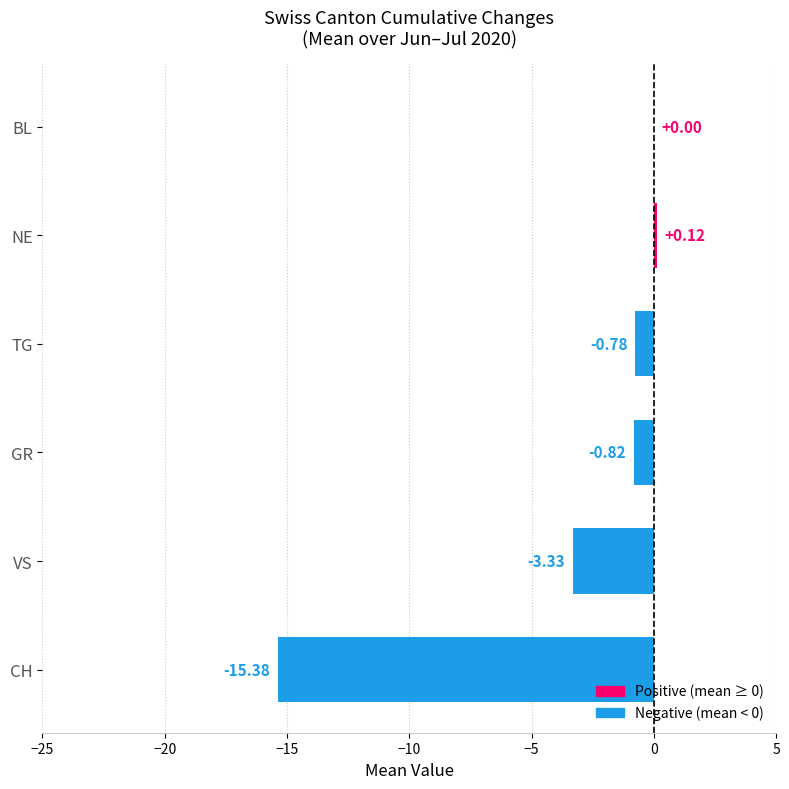

How many data points does each series have?

6